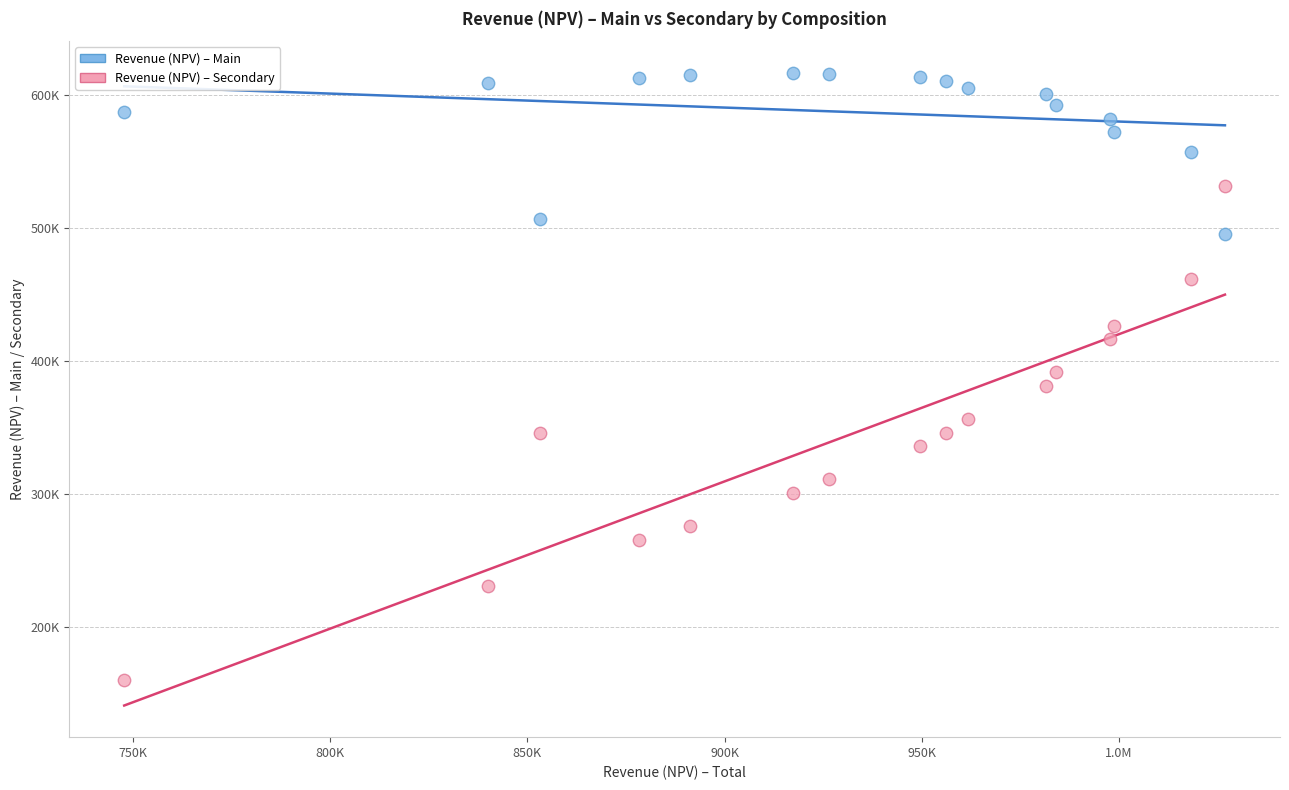

Which series reaches the maximum Y coordinate?

Revenue (NPV) – Main